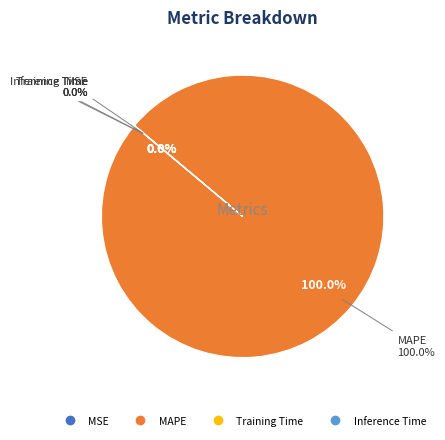

Does any single category account for the majority?

Yes